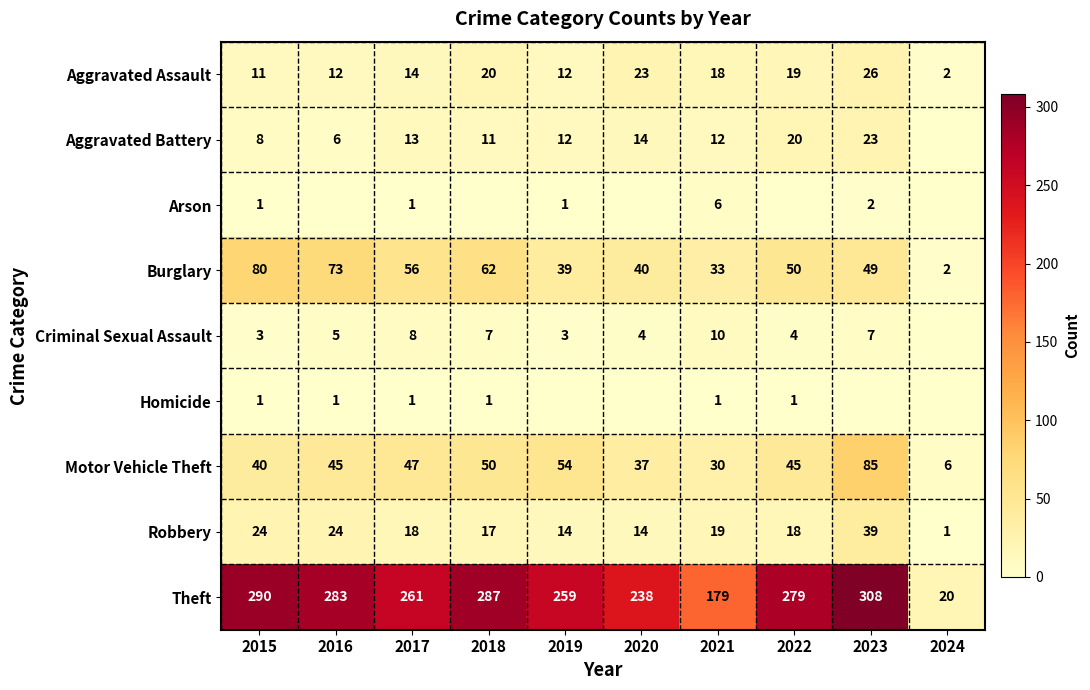

What is the difference between the Motor Vehicle Theft values at 2021 and 2018?

20